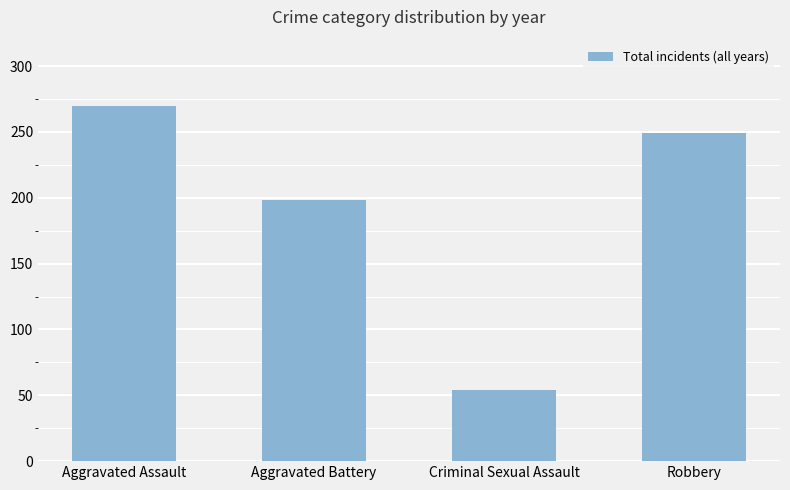

Reading left to right, list all the values displayed in this chart.

270	198	54	249